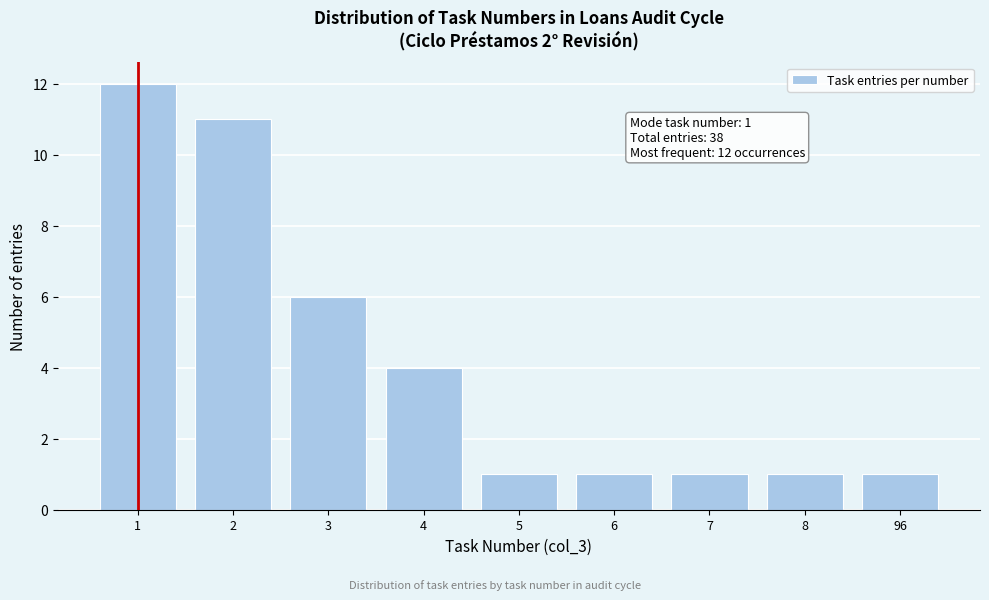

Reading left to right, what are all the values shown in this chart?

1=12	2=11	3=6	4=4	5=1	6=1	7=1	8=1	96=1